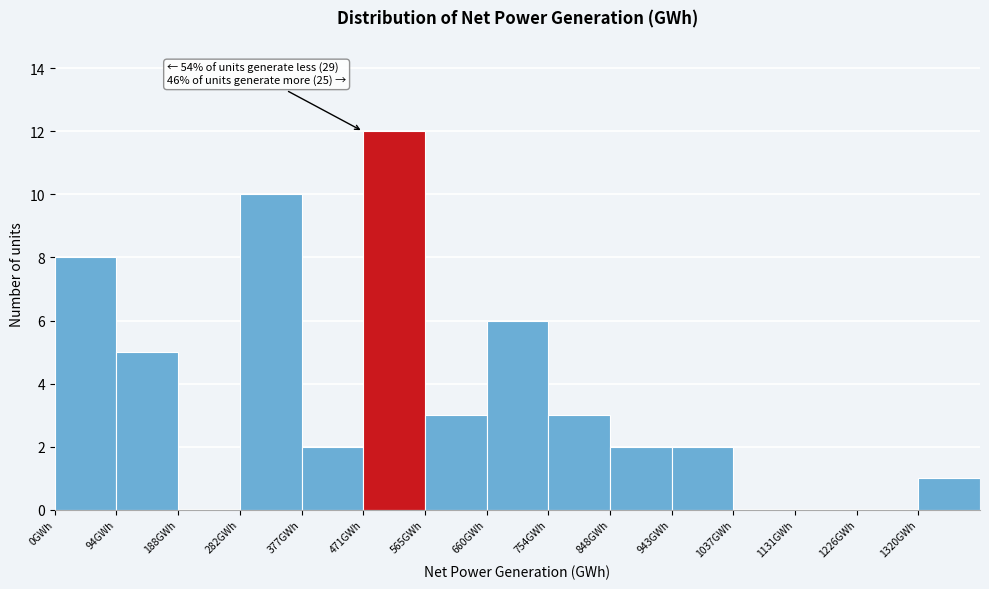

Which range on the x-axis has the tallest bar?

470 to 570